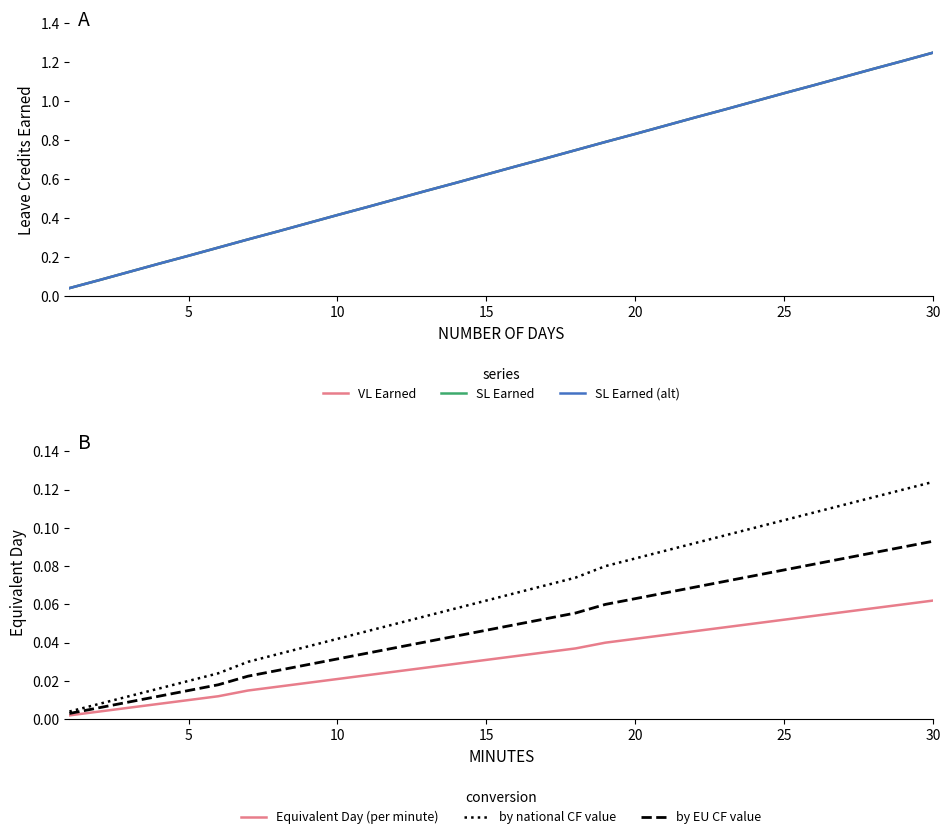

The value of Equivalent Day (per minute) at 25 is 0.0. True or false?

False